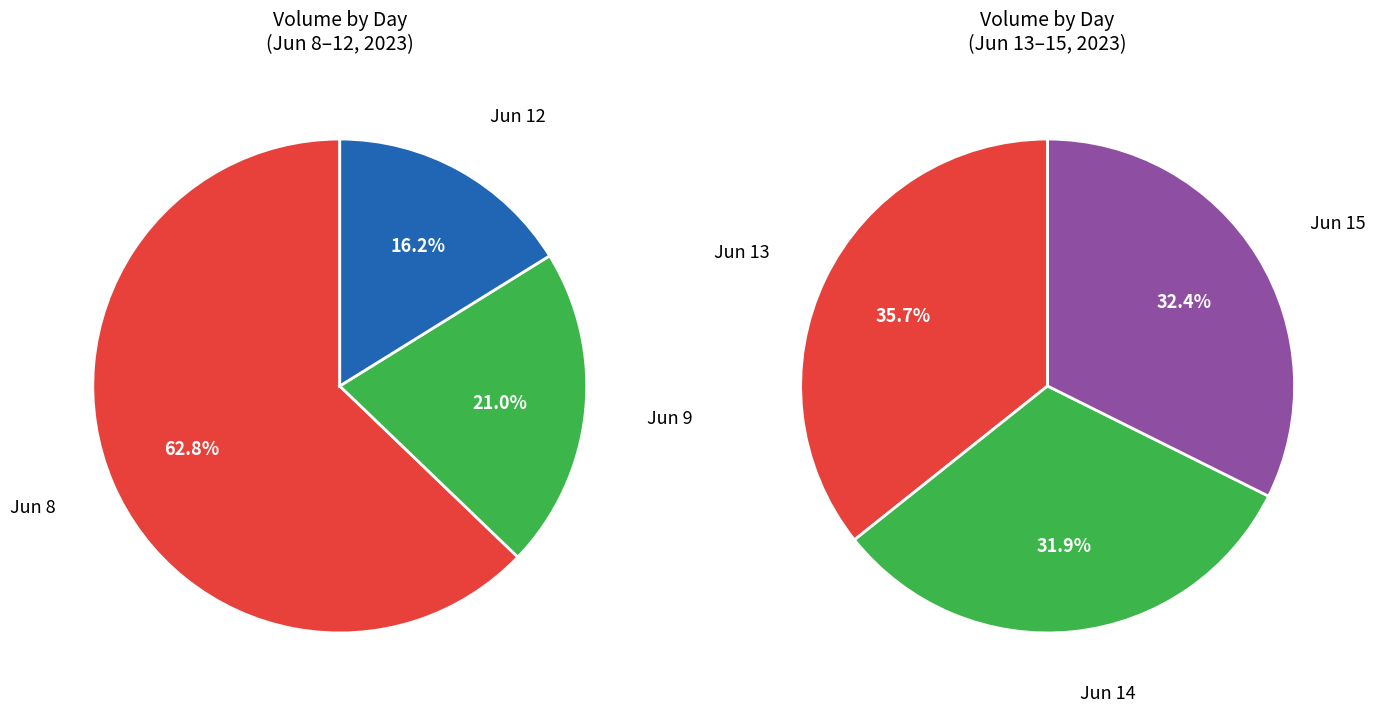

Which category has the smallest portion of the pie?

14